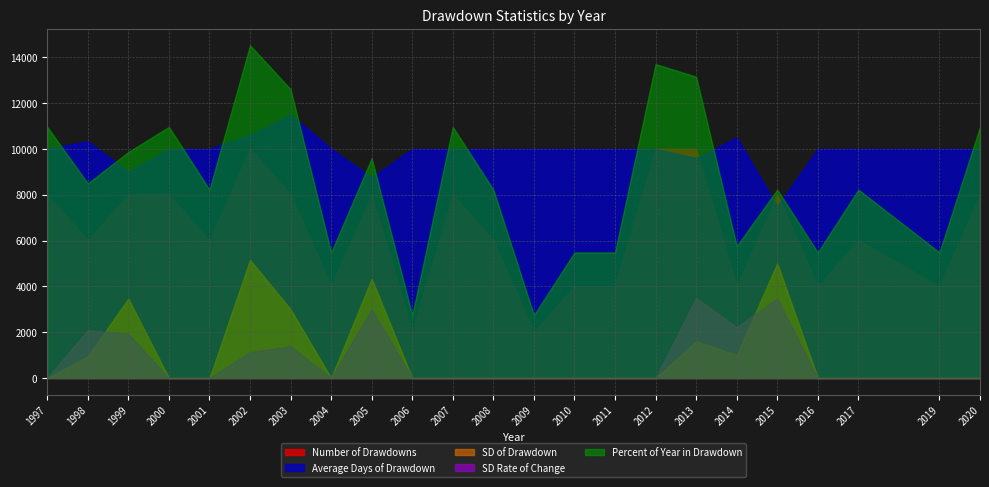

What is the maximum value shown in the chart?

14520.5